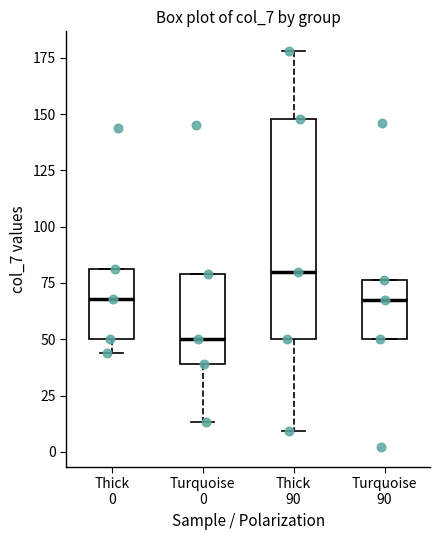

Which box has the lowest median line?

Turquoise 0